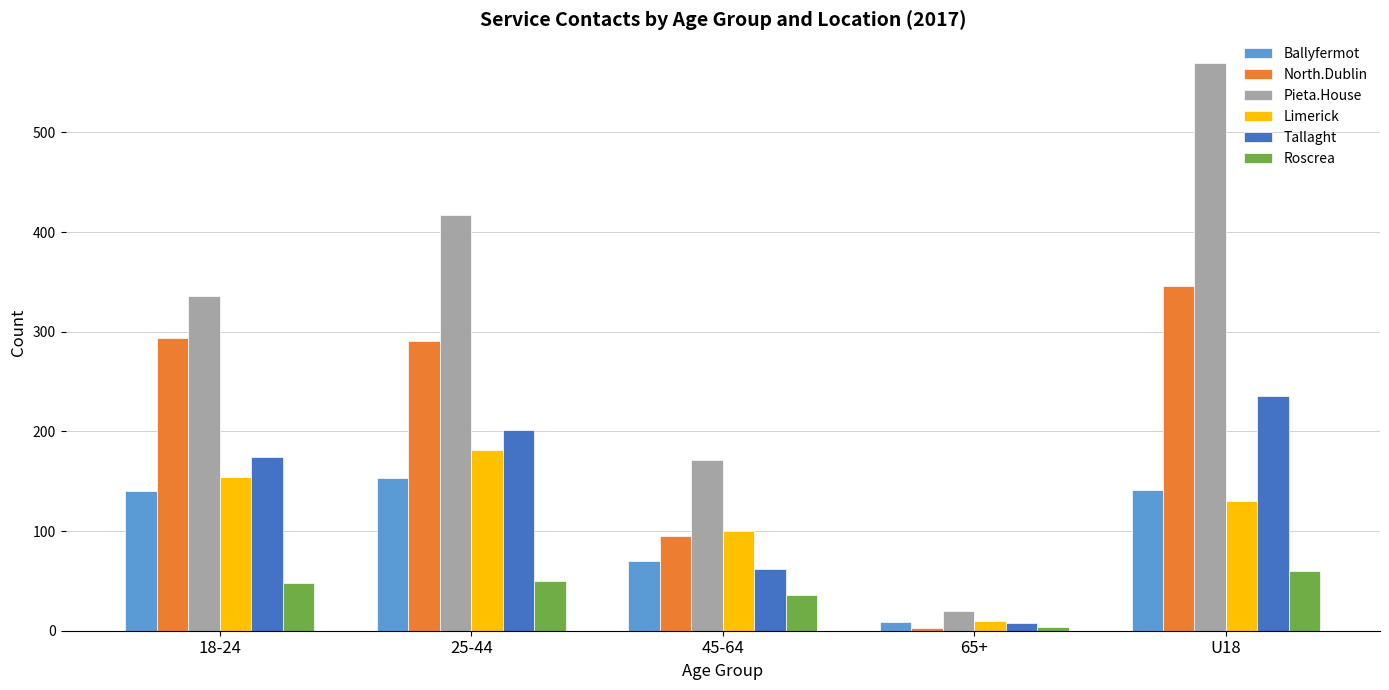

Which series has the largest total across all categories?

Pieta.House